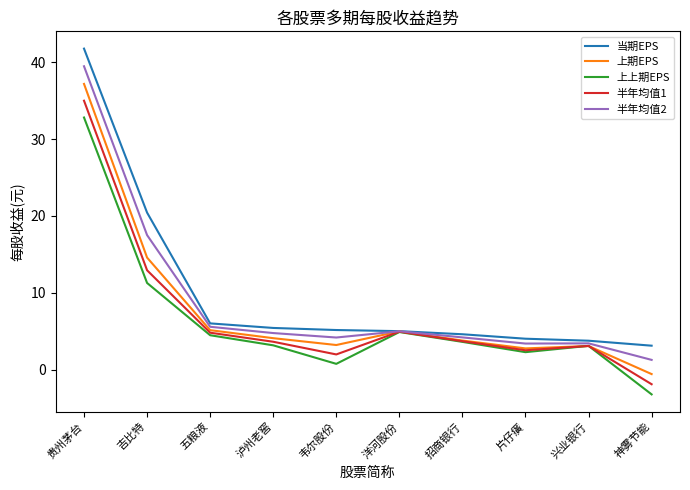

At which category is the sum across all series the highest?

贵州茅台